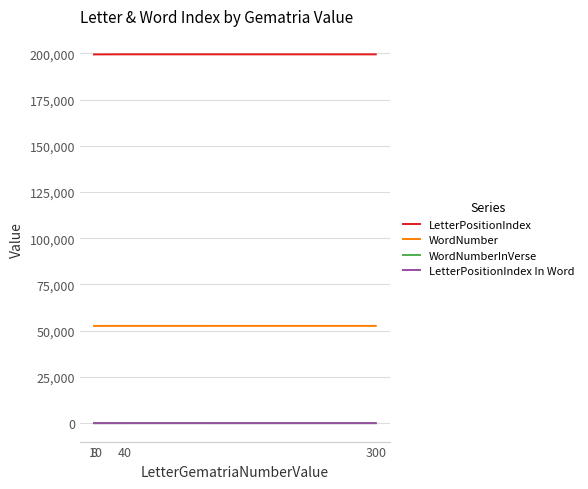

True or false: LetterPositionIndex and WordNumberInVerse intersect in this chart.

False